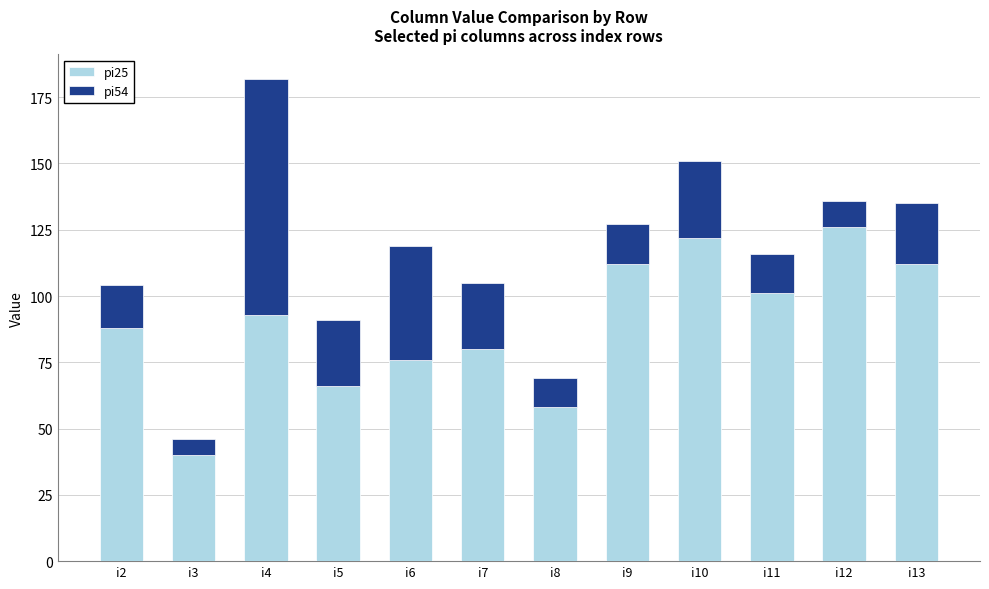

The pi25 series shows 12 at i3. True or false?

False